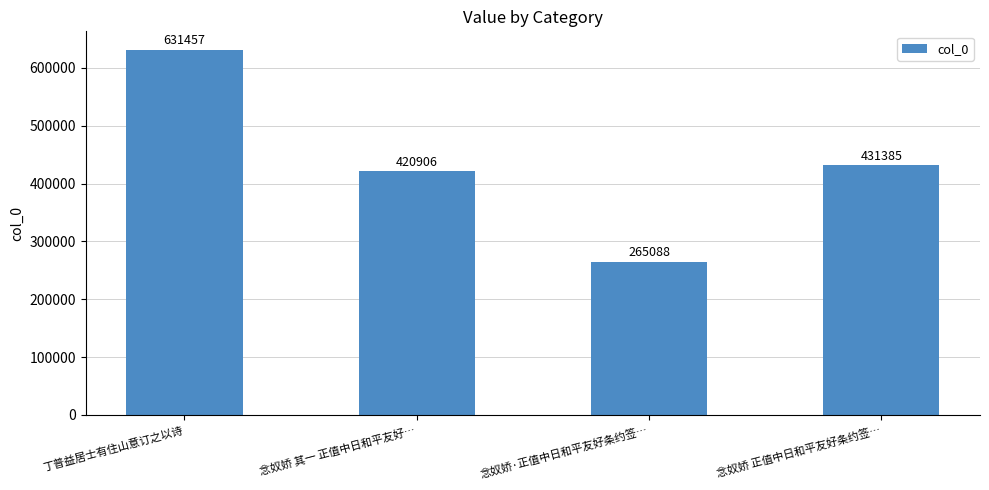

Are the bars horizontal?

No